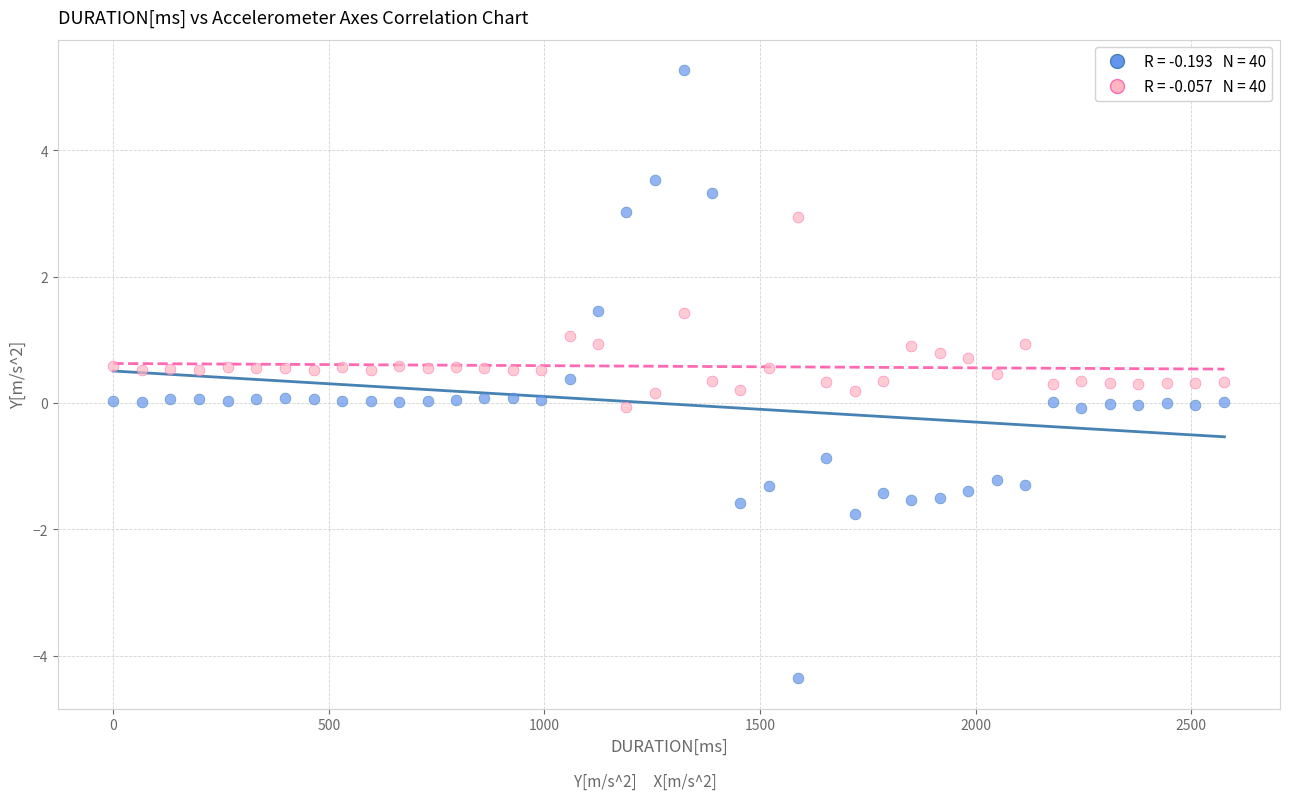

Across all data points, what is the range of Y values (max minus min)?

9.6